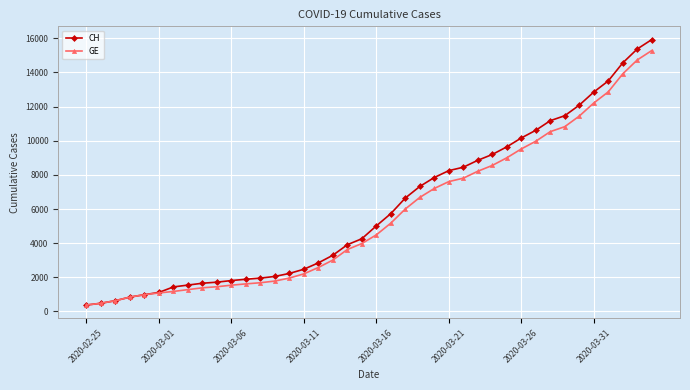

What is the value of the CH point at the 5th from the left?

981